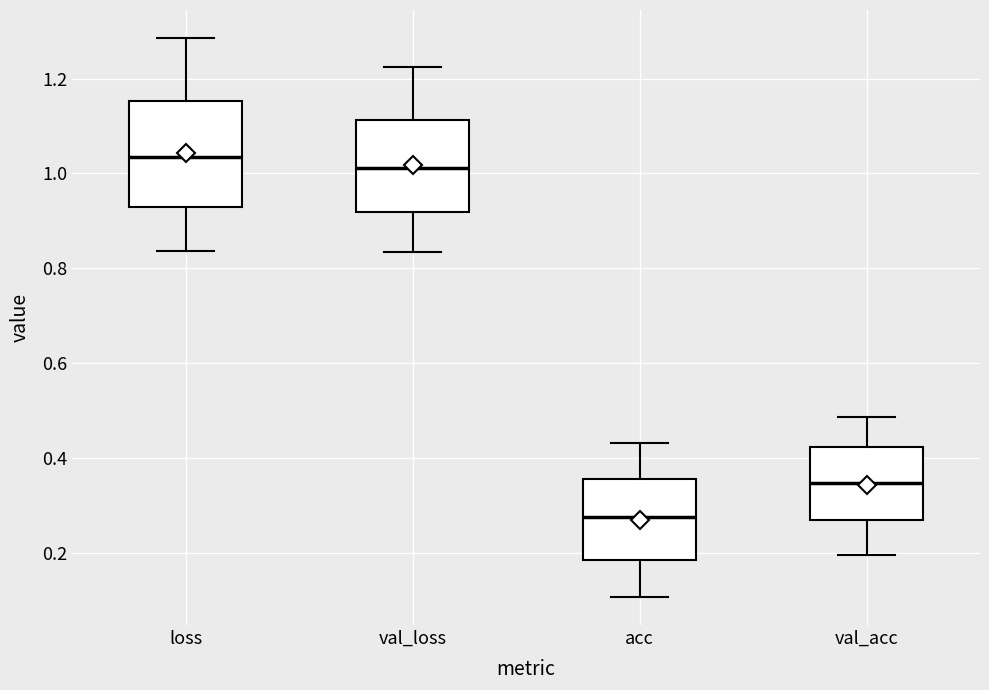

Which box has the highest median line?

loss